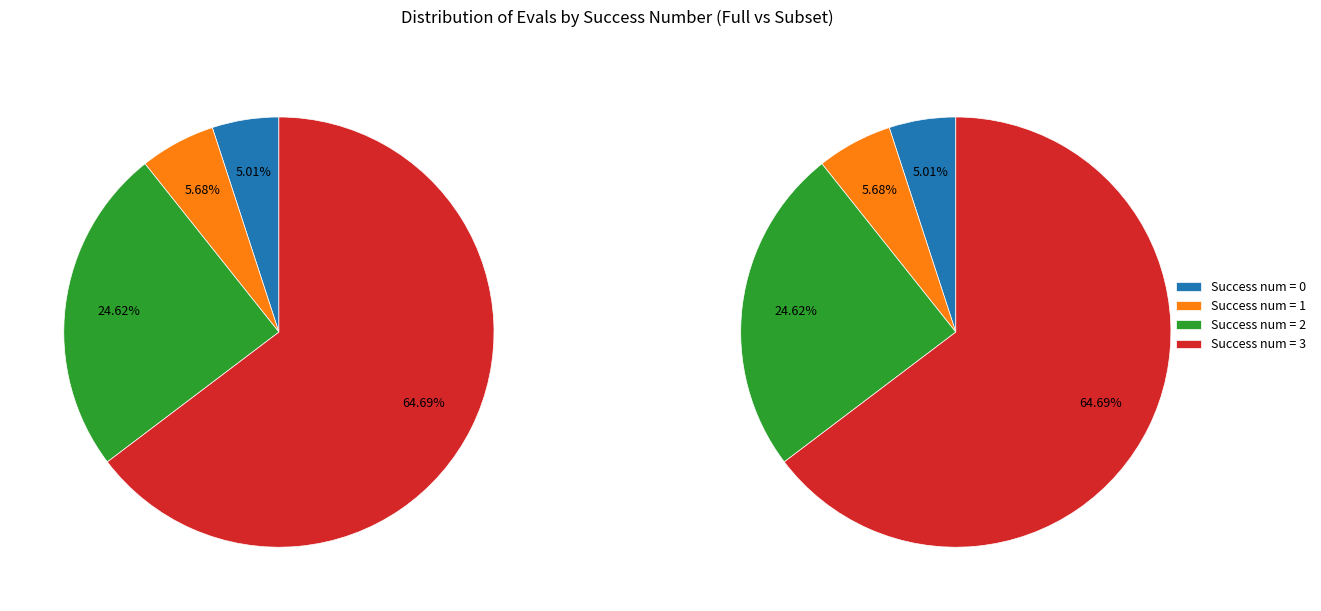

Which category has the biggest portion of the pie?

3